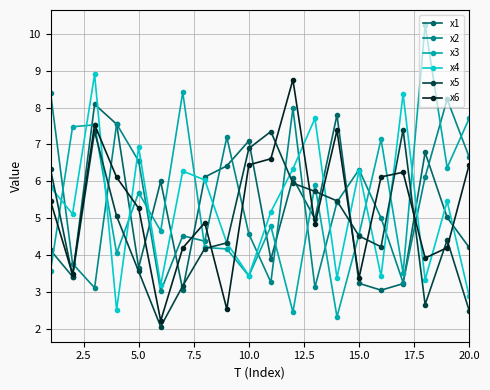

What is the minimum value shown in the chart?

2.1